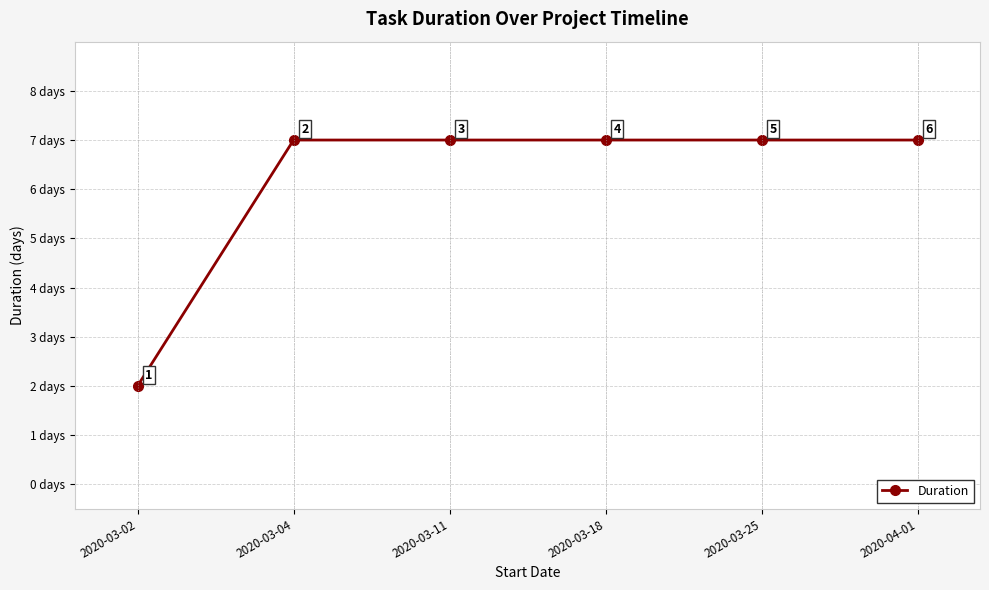

Reading left to right, list all the values displayed in this chart.

2020-03-02=2	2020-03-04=7	2020-03-11=7	2020-03-18=7	2020-03-25=7	2020-04-01=7